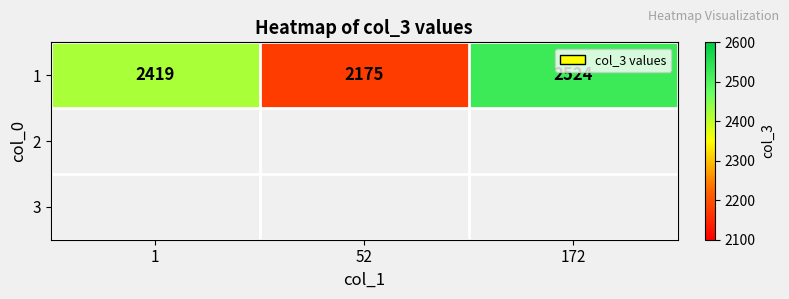

Count the values in the range 2175 to 2524.

3